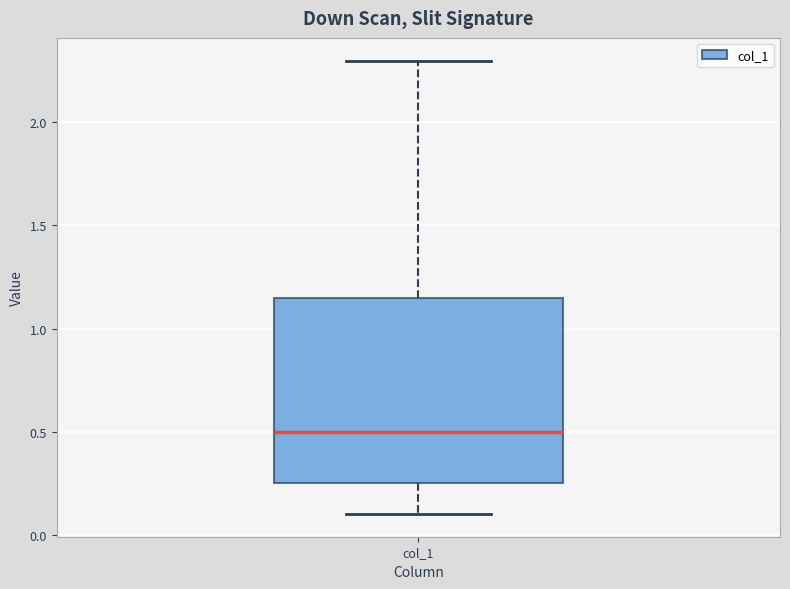

Read this box plot against the y-axis: the position of the median line, the range covered by the box, and the ends of both whiskers. The values are not printed on the chart, so give them approximately, as read against the axis.

median 0.50, box 0.25 to 1.15, whiskers 0.10 to 2.30